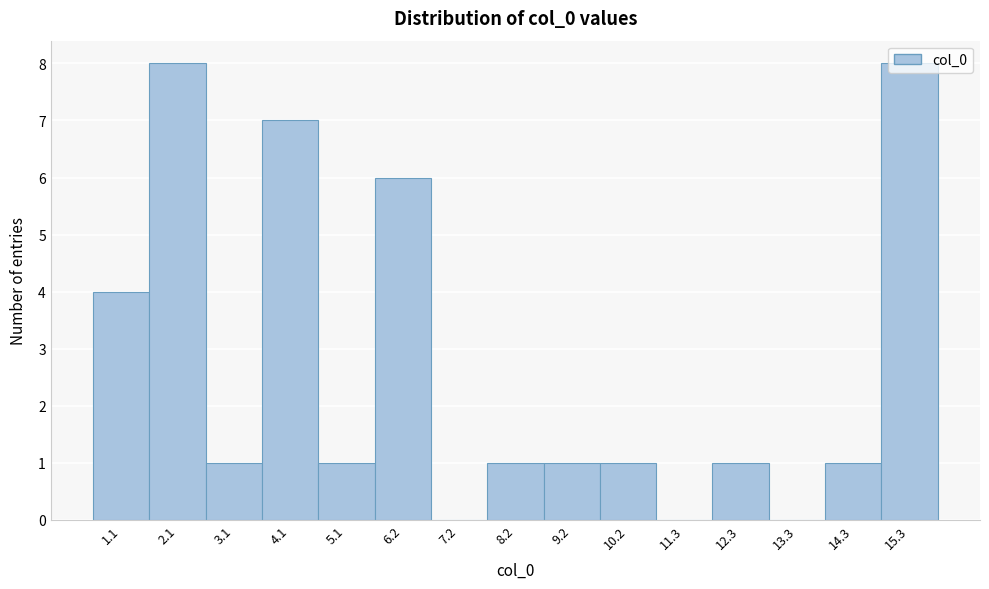

What is the change in value from 2.1 to 10.2?

-7